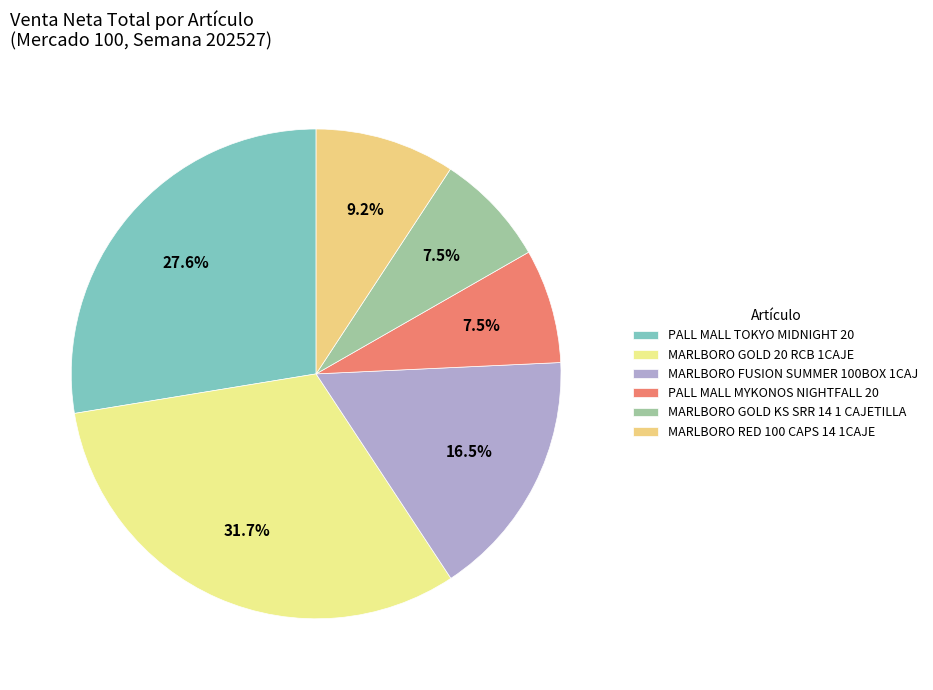

Count the number of slices in the pie.

6